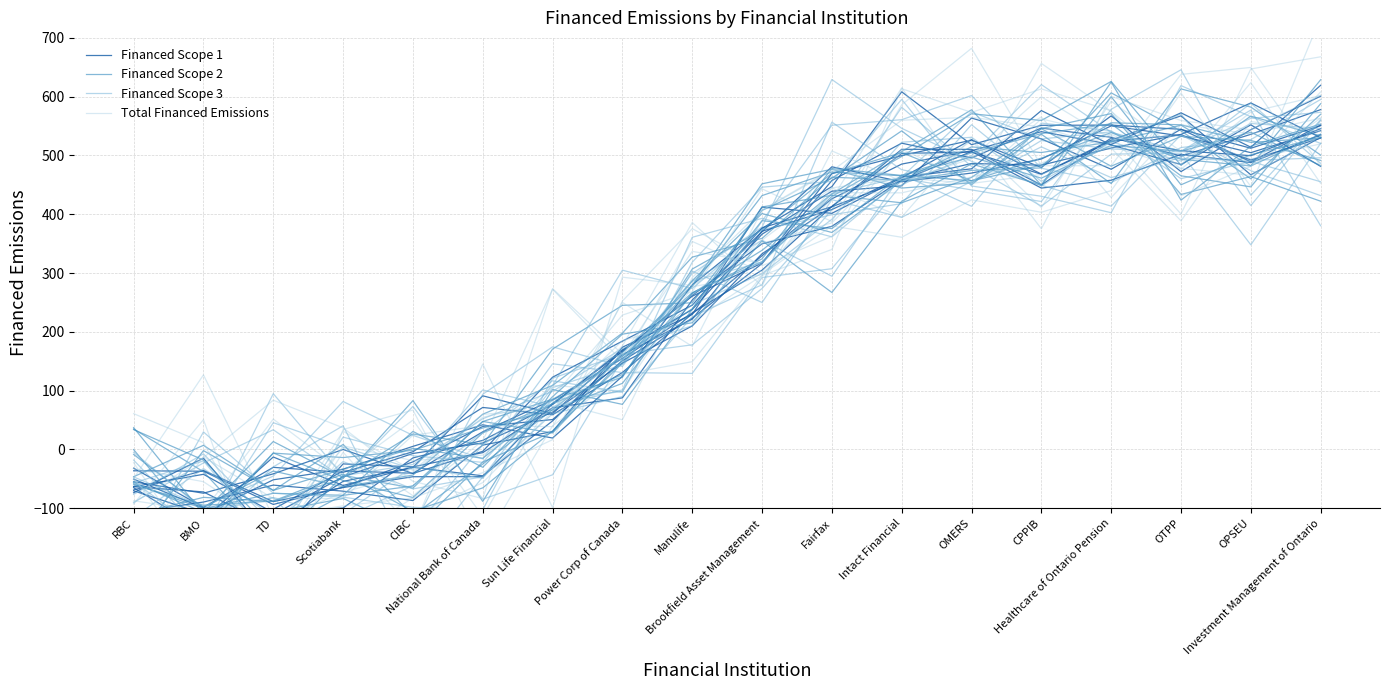

What value does the Total Financed Emissions series have at OTPP?

478.2